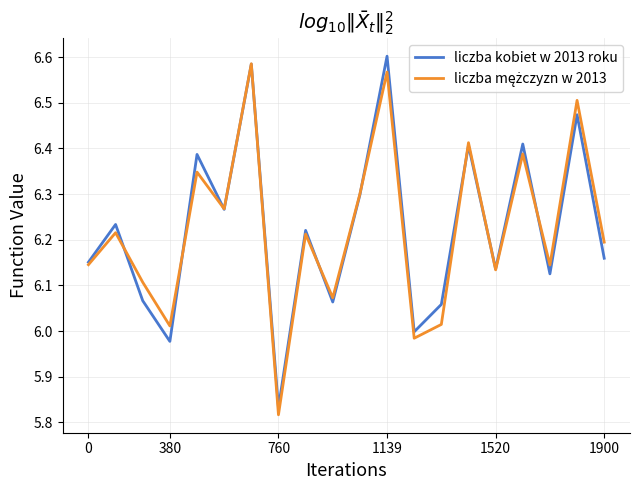

At which category does liczba kobiet w 2013 roku reach its first local valley?

380